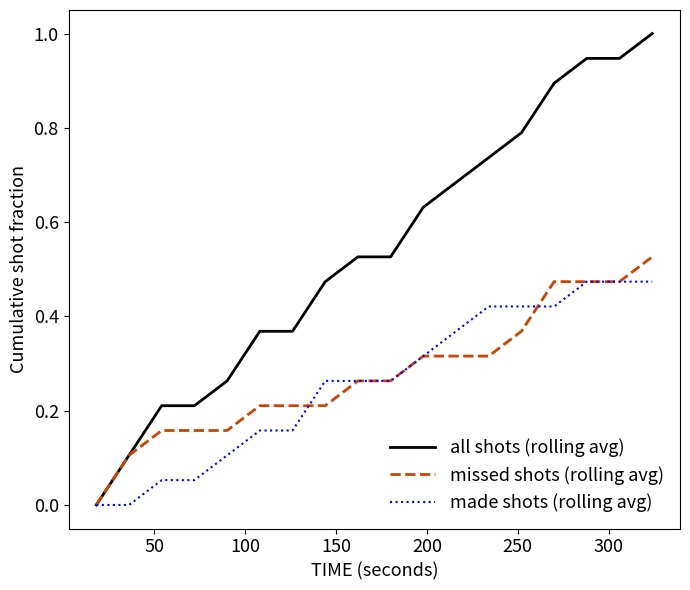

Rank the series by their maximum value, from highest to lowest.

all shots (rolling avg), missed shots (rolling avg), made shots (rolling avg)